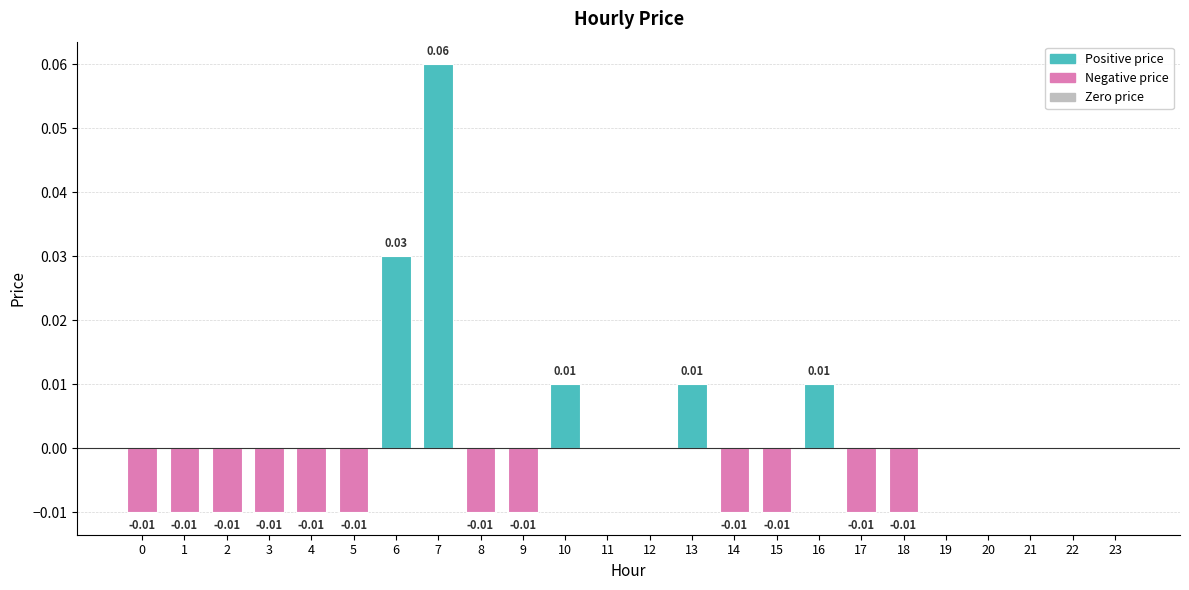

Which has a higher value, 5 or 12?

12